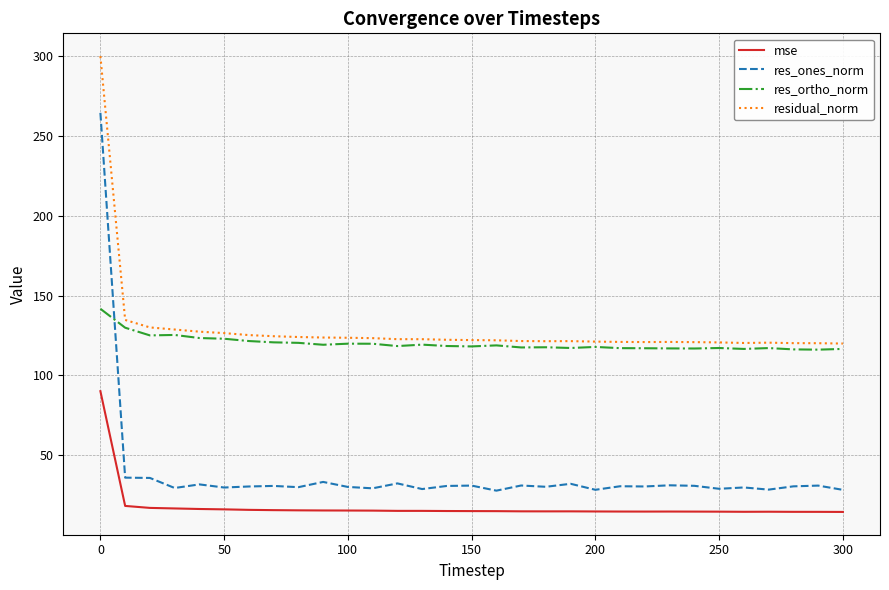

Which series has the largest range (max minus min)?

res_ones_norm